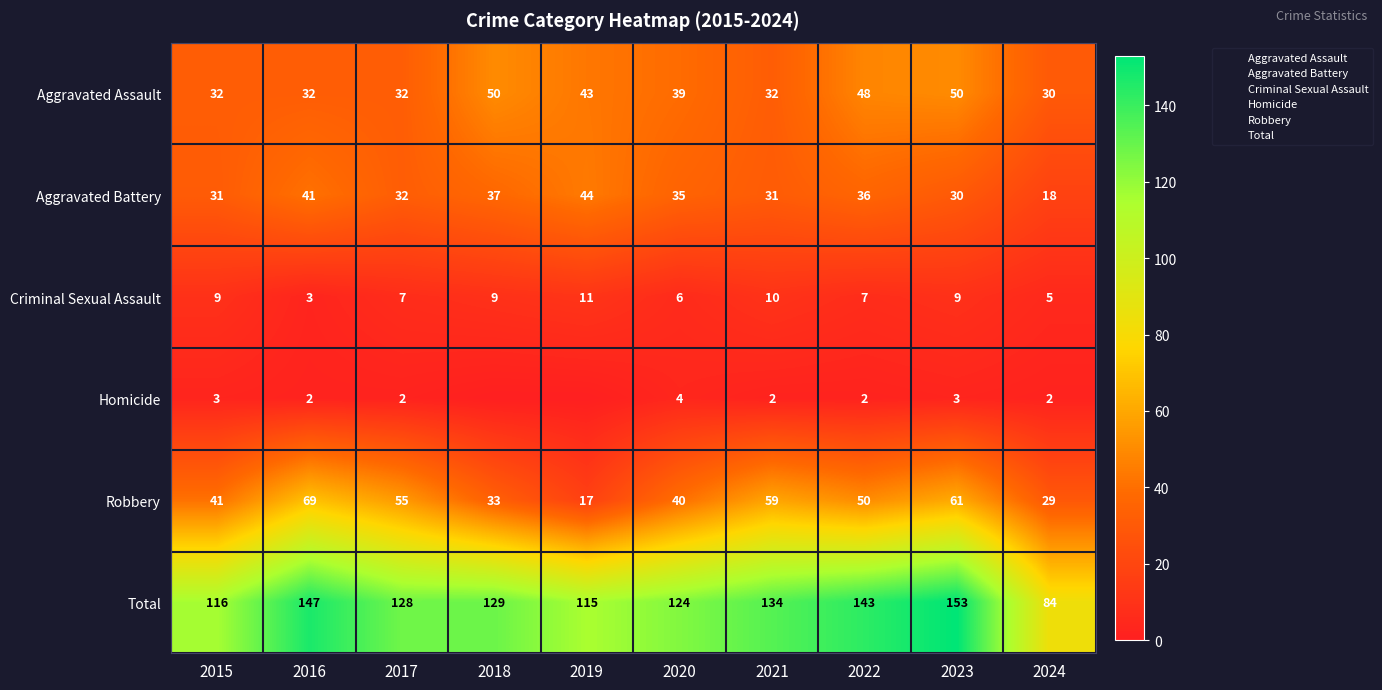

At how many categories does at least one series exceed 113?

9